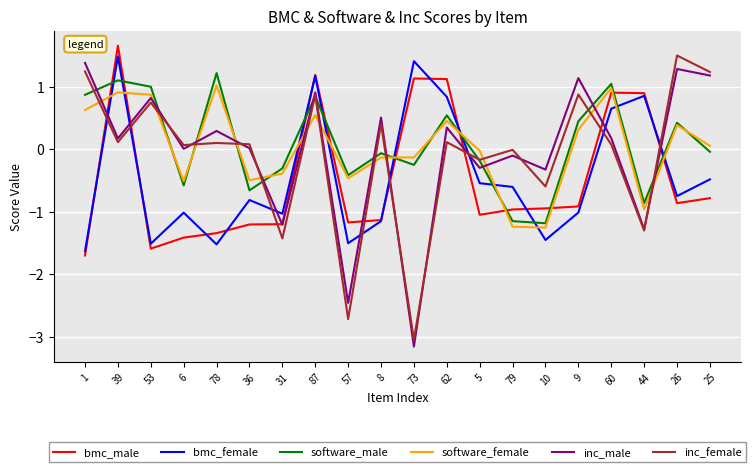

True or false: bmc_female has more than 0 points higher than both neighbors.

True